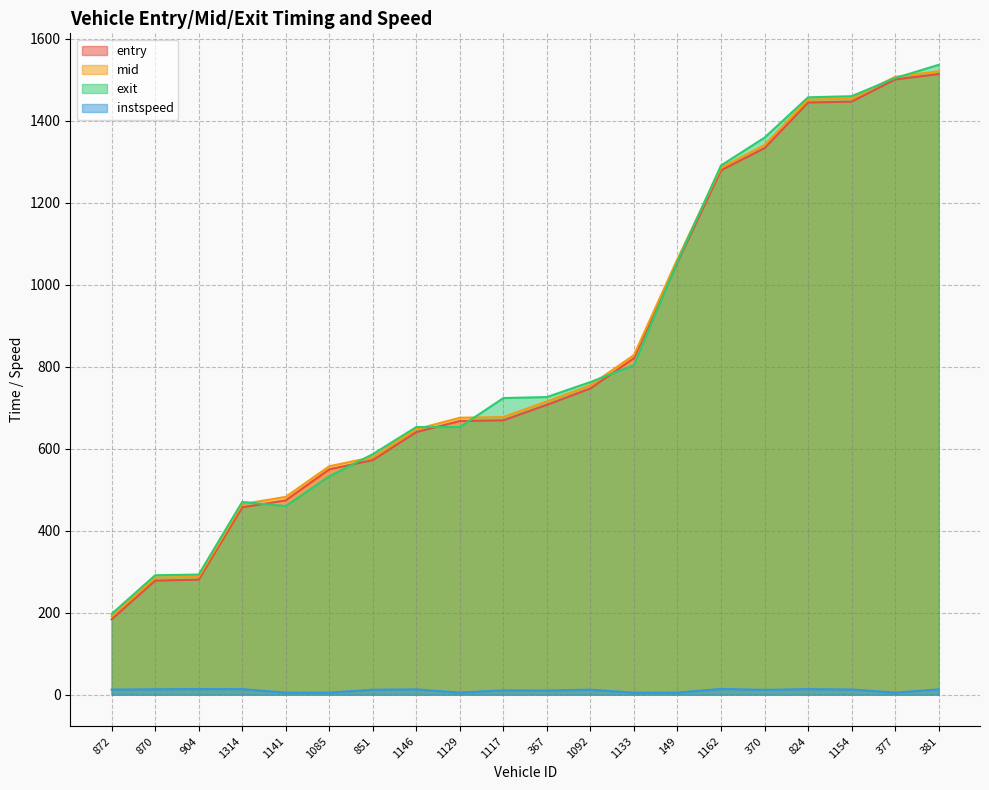

The exit series shows 1503.5 at 377. True or false?

True